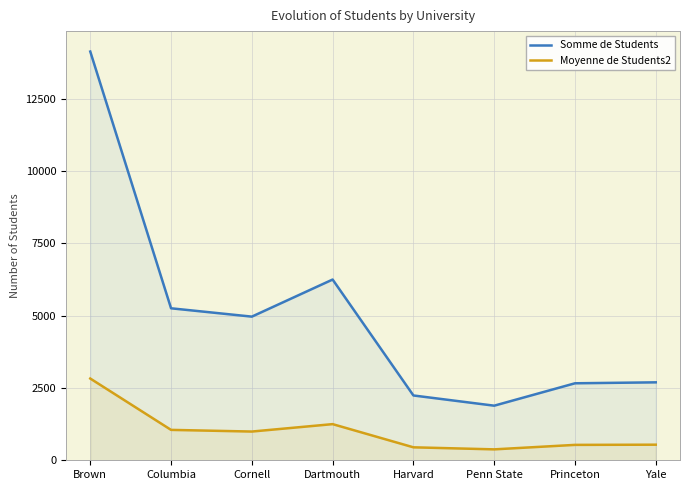

True or false: Moyenne de Students2 and Somme de Students cross at least once.

False